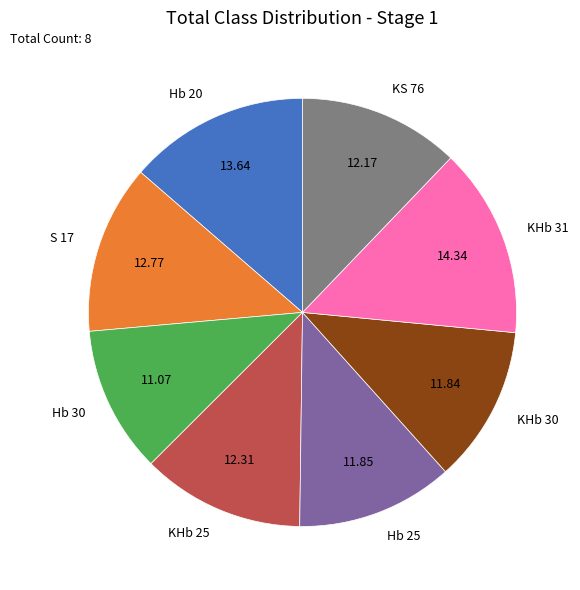

Does S 17 account for over 50% of the chart?

No